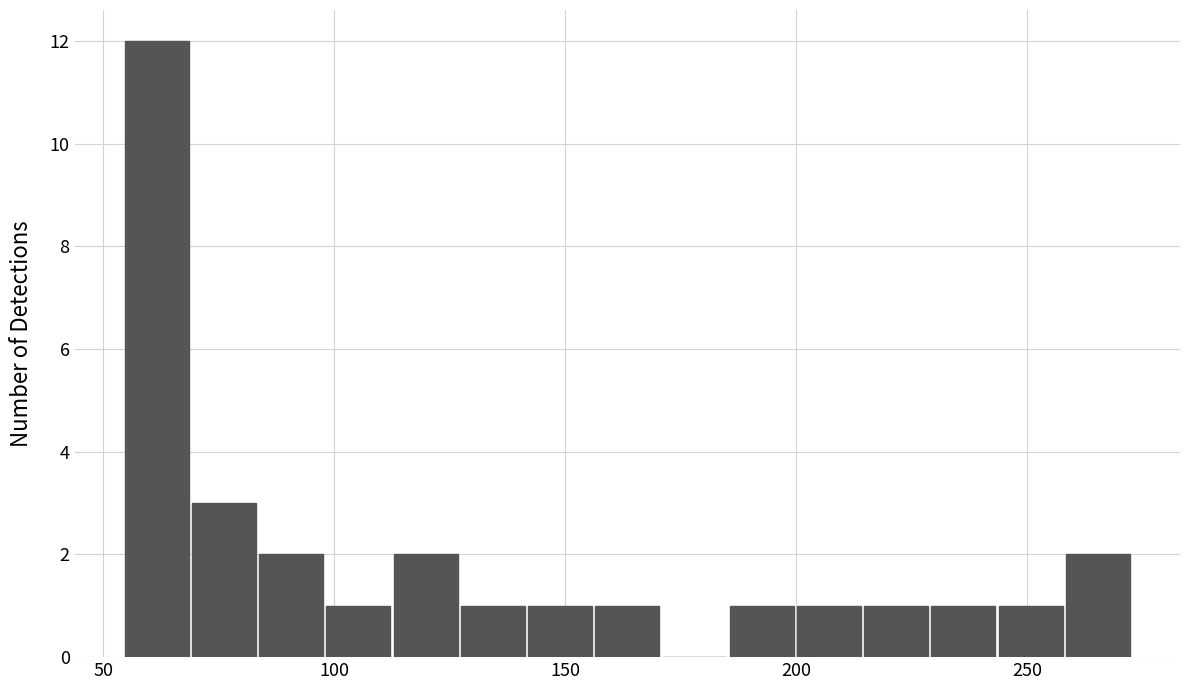

Around what value on the x-axis is the tallest bar? Give the approximate position of its centre, as read against the axis.

60